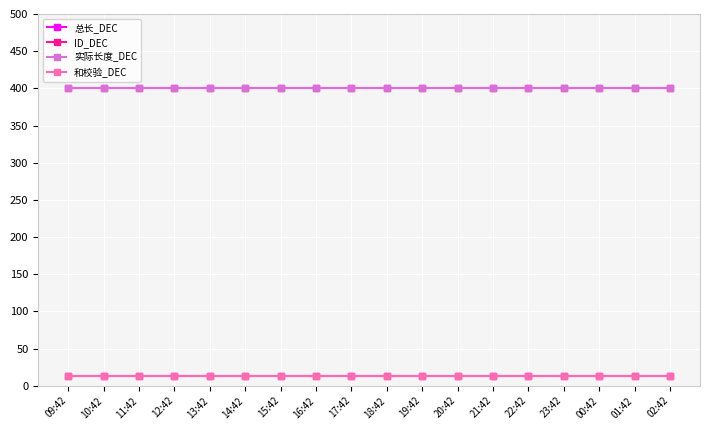

What is the sum of the 总长_DEC values at 13:42 and 18:42?

800